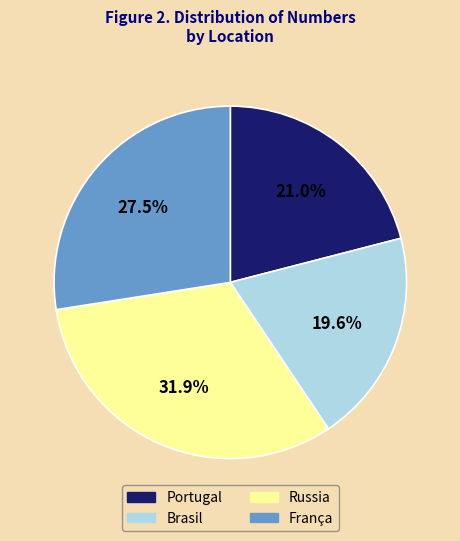

How many slices are in this pie chart?

4